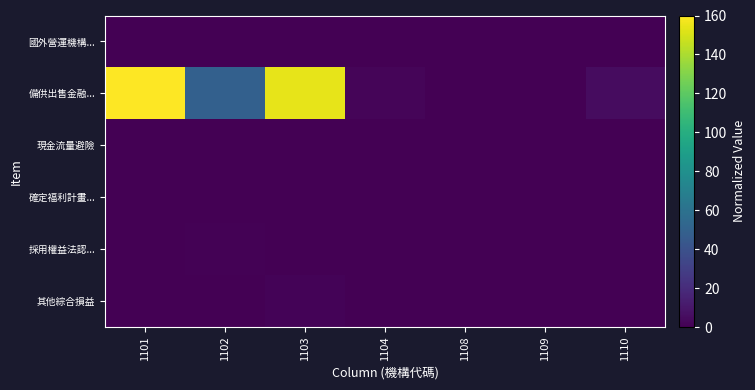

Which series has the largest range (max minus min)?

備供出售金融...